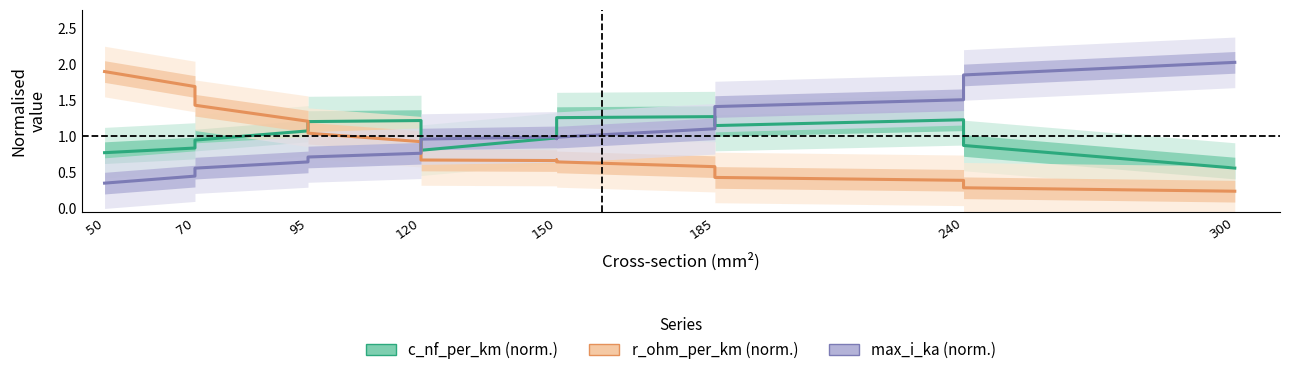

Rank the series by their maximum value, from highest to lowest.

max_i_ka (norm.), r_ohm_per_km (norm.), c_nf_per_km (norm.)